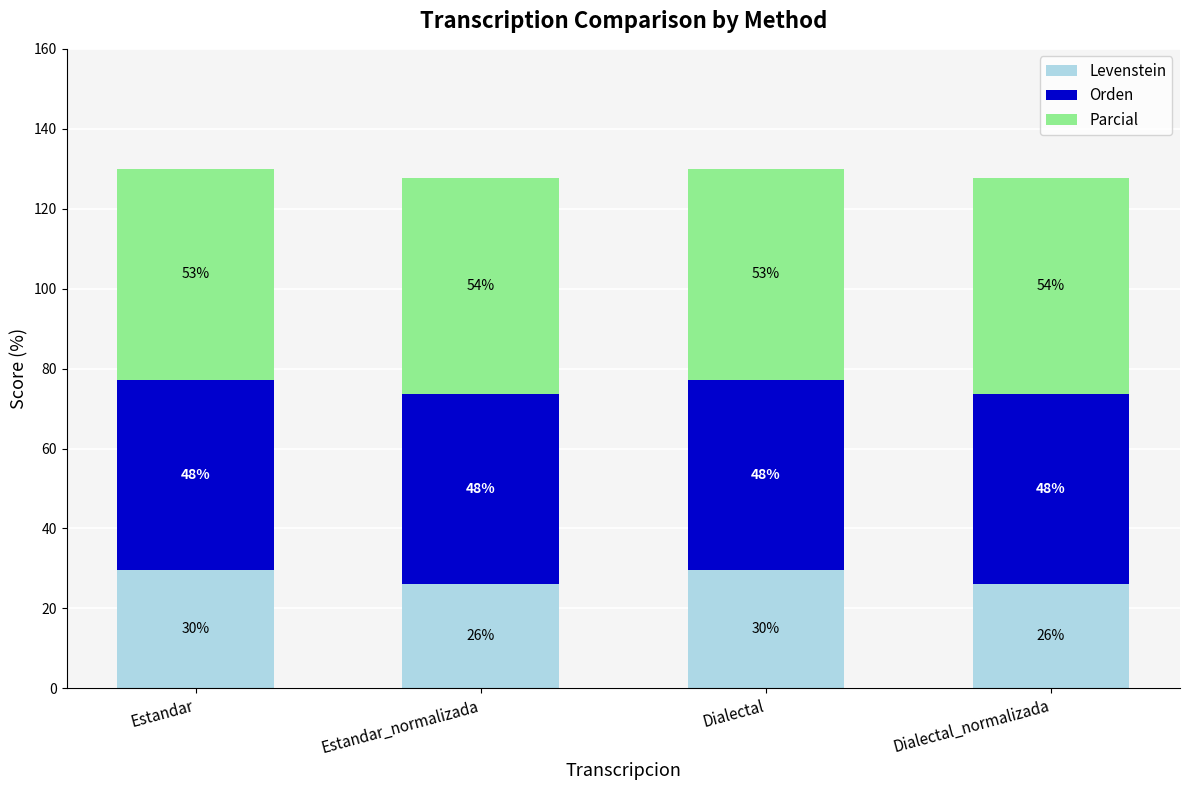

What are all the series names shown in the legend?

Levenstein, Orden, Parcial